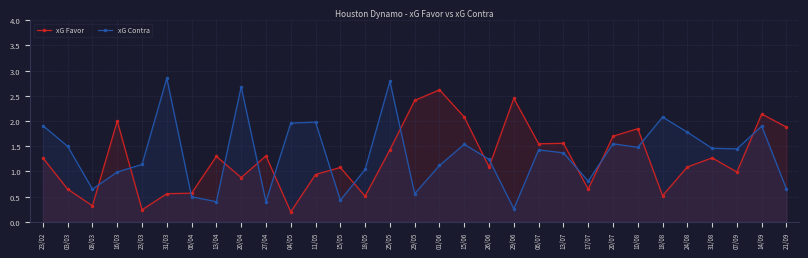

Is it true that xG Favor equals 1.3 at 27/04?

True